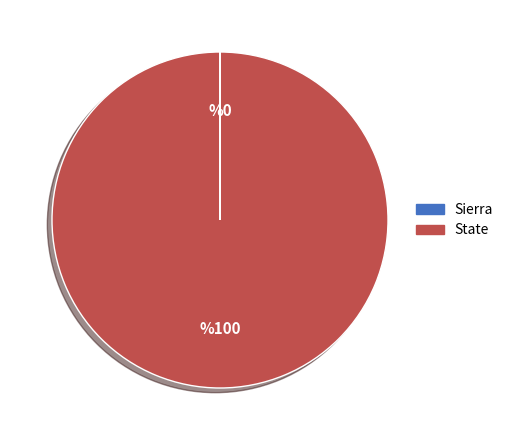

Which category accounts for the majority?

State